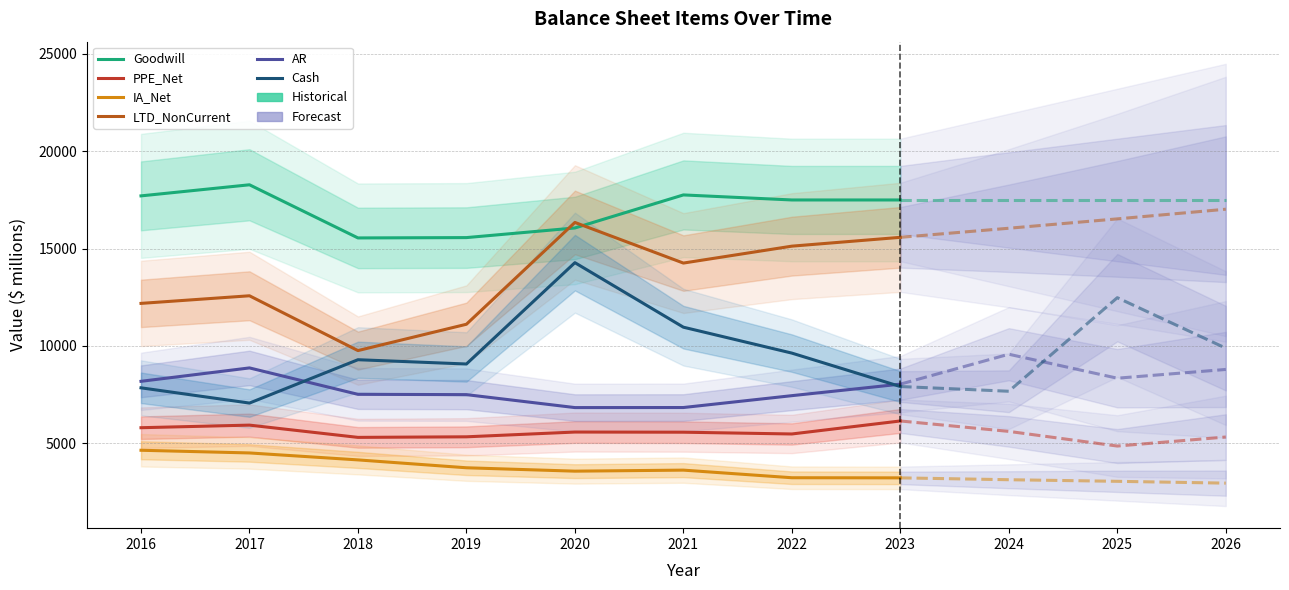

Which series has the largest range (max minus min)?

Cash